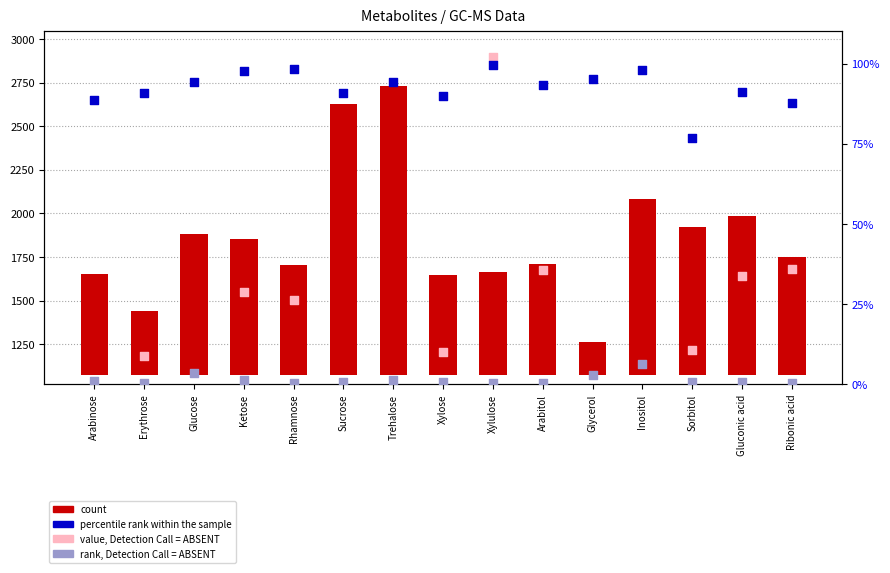

Is the value of rank, Detection Call = ABSENT at Glucose greater than the value of value, Detection Call = ABSENT at Rhamnose?

No